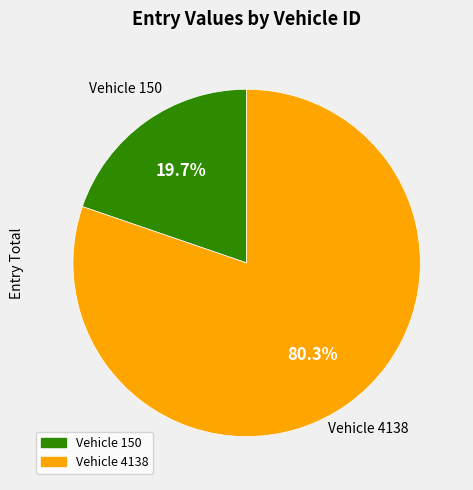

To the nearest percent, what is the difference between the largest and smallest slice percentages?

61%